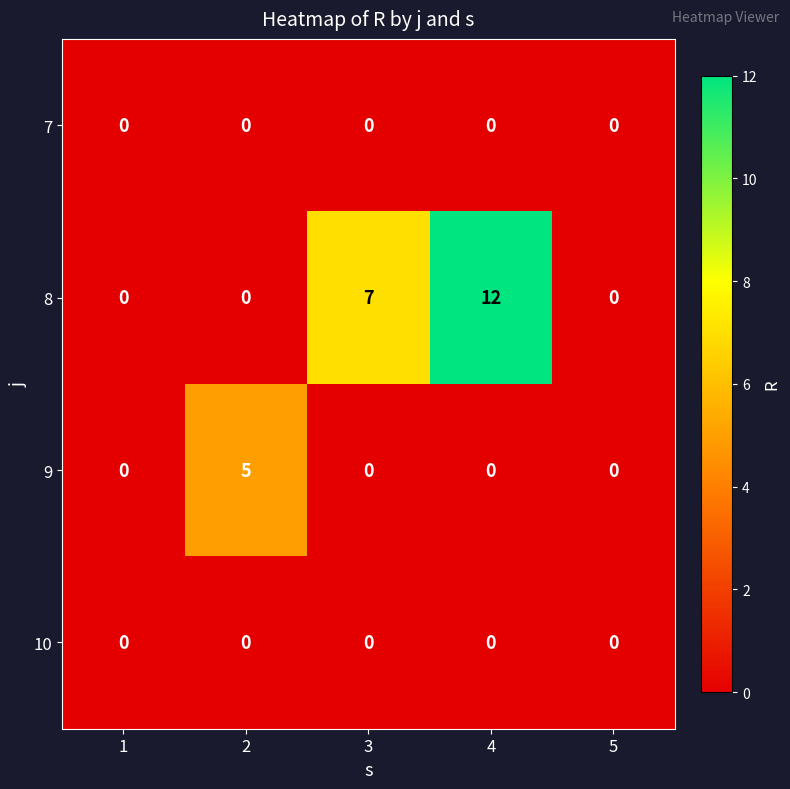

Where is 8 nearest to the value 6?

3